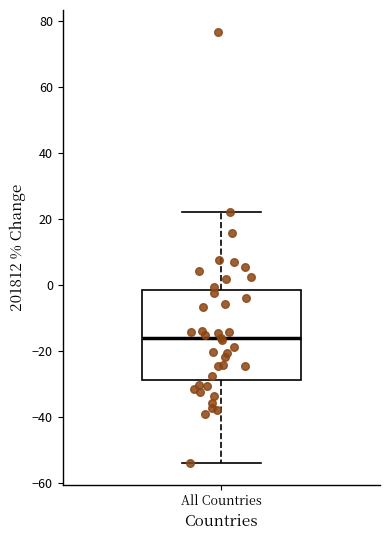

Where does the median line of the box for All Countries sit on the y-axis? The values are not printed on the chart, so give them approximately, as read against the axis.

-16